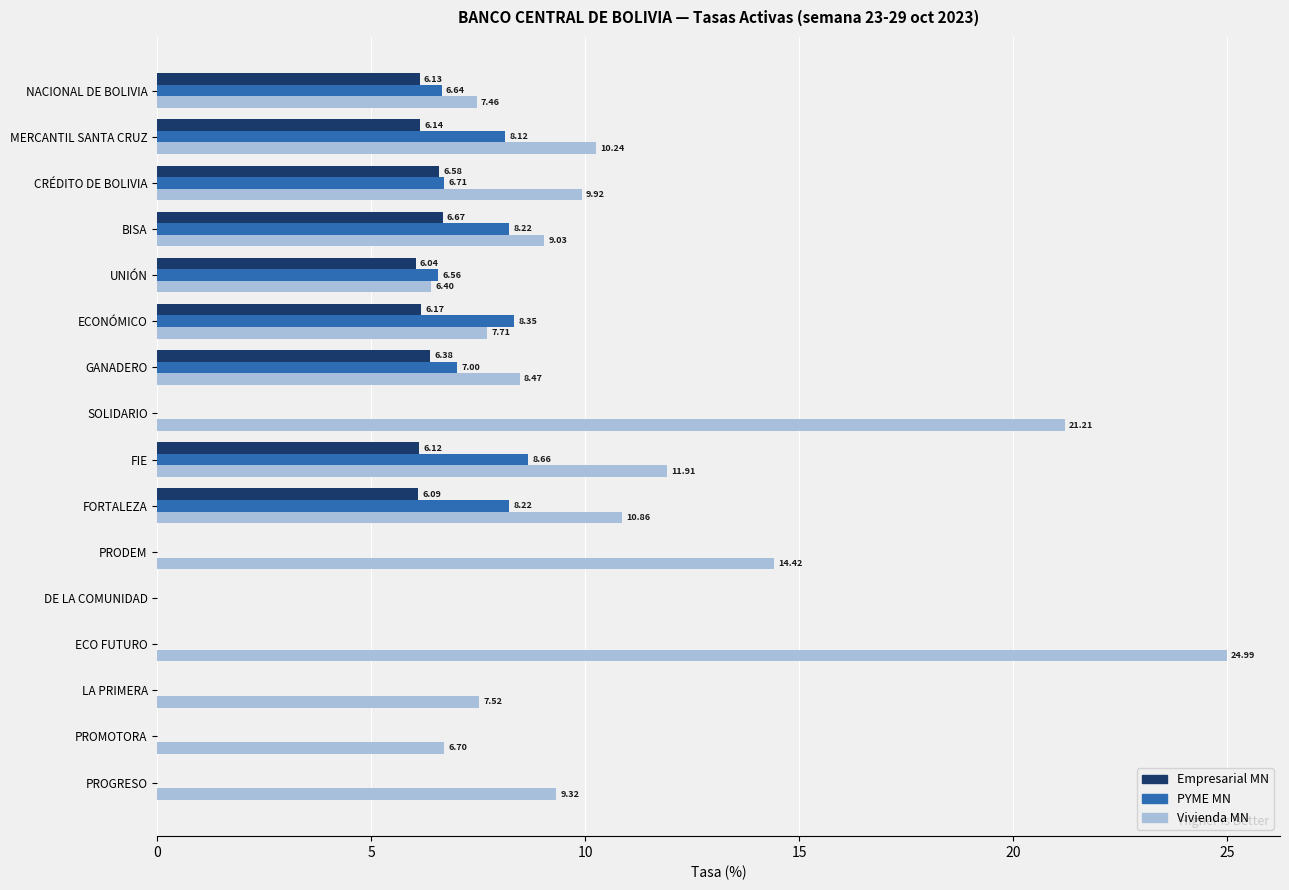

At which label is PYME MN closest to 4?

UNIÓN